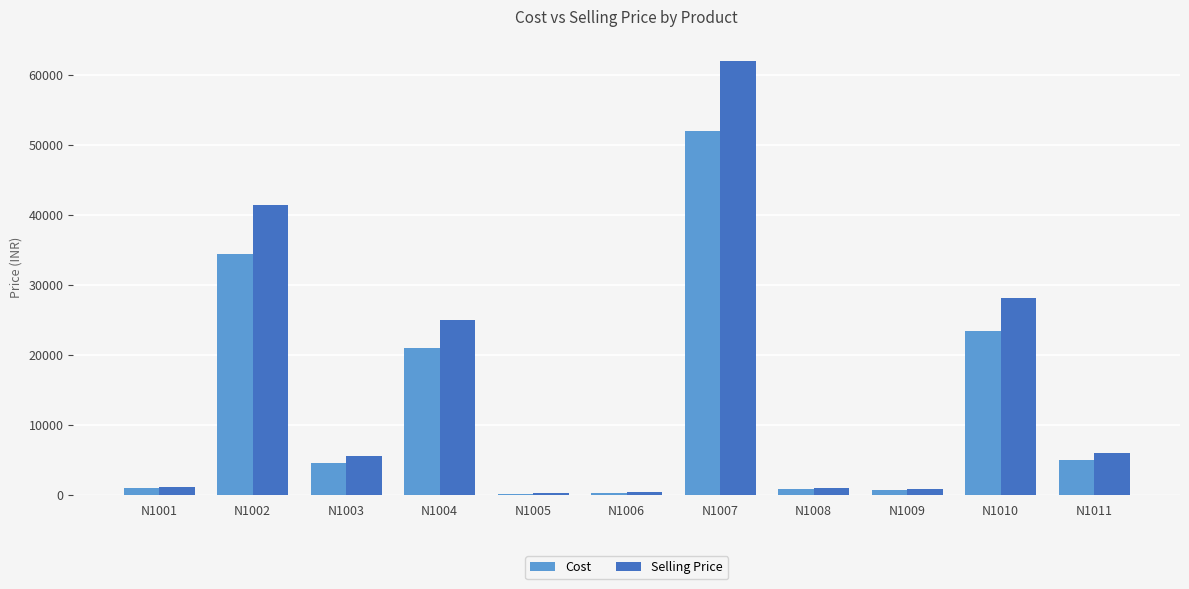

At which label does Cost first exceed 4600?

N1002